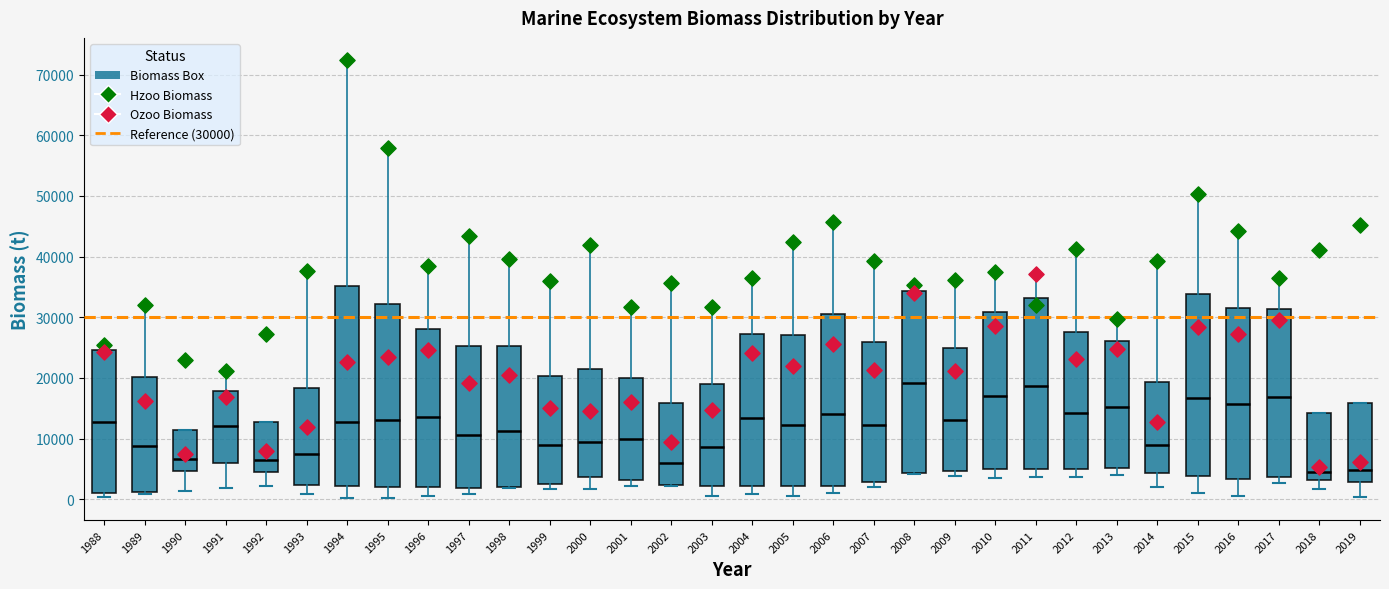

Reading left to right, transcribe this box plot: for each box, give where its median line is, the range the box spans, and where its two whiskers end, as read against the y-axis. The values are not printed on the chart, so give them approximately, as read against the axis.

1988: median 13000, box 1000 to 25000, whiskers 0 to 25000 (just above the box's upper edge)
1989: median 9000, box 1000 to 20000, whiskers 1000 (just below the box's lower edge) to 32000
1990: median 7000, box 5000 to 11000, whiskers 1000 to 11000
1991: median 12000, box 6000 to 18000, whiskers 2000 to 21000
1992: median 7000, box 4000 to 13000, whiskers 2000 to 13000
1993: median 7000, box 2000 to 18000, whiskers 1000 to 38000
1994: median 13000, box 2000 to 35000, whiskers 0 to 72000
1995: median 13000, box 2000 to 32000, whiskers 0 to 58000
1996: median 14000, box 2000 to 28000, whiskers 1000 to 38000
1997: median 11000, box 2000 to 25000, whiskers 1000 to 43000
1998: median 11000, box 2000 to 25000, whiskers 2000 to 40000
1999: median 9000, box 3000 to 20000, whiskers 2000 to 36000
2000: median 9000, box 4000 to 21000, whiskers 2000 to 42000
2001: median 10000, box 3000 to 20000, whiskers 2000 to 32000
2002: median 6000, box 2000 to 16000, whiskers 2000 to 36000
2003: median 9000, box 2000 to 19000, whiskers 1000 to 32000
2004: median 13000, box 2000 to 27000, whiskers 1000 to 37000
2005: median 12000, box 2000 to 27000, whiskers 1000 to 42000
2006: median 14000, box 2000 to 31000, whiskers 1000 to 46000
2007: median 12000, box 3000 to 26000, whiskers 2000 to 39000
2008: median 19000, box 4000 to 34000, whiskers 4000 to 35000
2009: median 13000, box 5000 to 25000, whiskers 4000 to 36000
2010: median 17000, box 5000 to 31000, whiskers 4000 to 37000
2011: median 19000, box 5000 to 33000, whiskers 4000 to 37000
2012: median 14000, box 5000 to 28000, whiskers 4000 to 41000
2013: median 15000, box 5000 to 26000, whiskers 4000 to 30000
2014: median 9000, box 4000 to 19000, whiskers 2000 to 39000
2015: median 17000, box 4000 to 34000, whiskers 1000 to 50000
2016: median 16000, box 3000 to 31000, whiskers 1000 to 44000
2017: median 17000, box 4000 to 31000, whiskers 3000 to 37000
2018: median 5000, box 3000 to 14000, whiskers 2000 to 14000
2019: median 5000, box 3000 to 16000, whiskers 0 to 16000